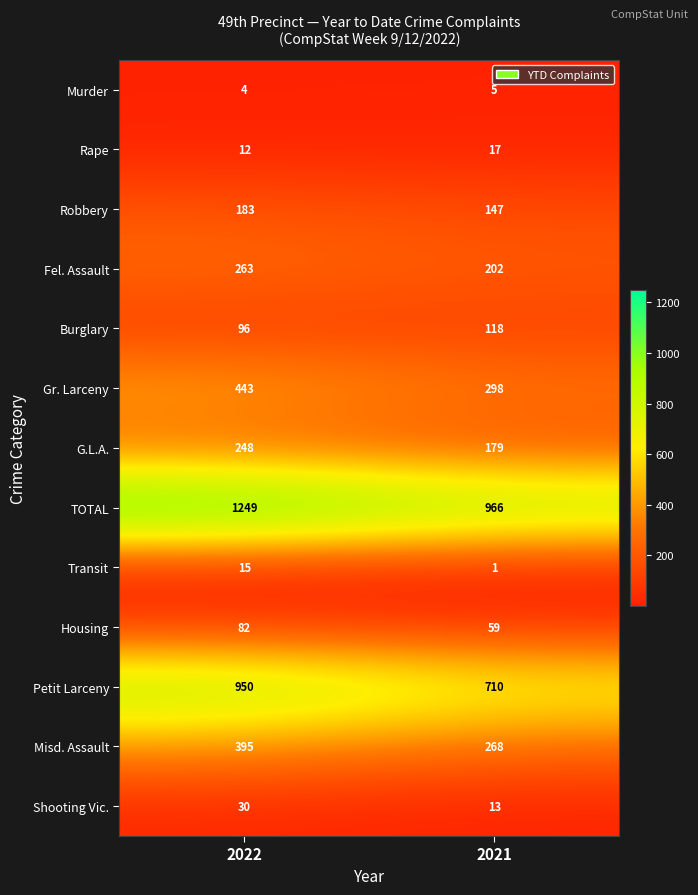

At 2021, list the series in order from largest to smallest.

TOTAL, Petit Larceny, Gr. Larceny, Misd. Assault, Fel. Assault, G.L.A., Robbery, Burglary, Housing, Rape, Shooting Vic., Murder, Transit